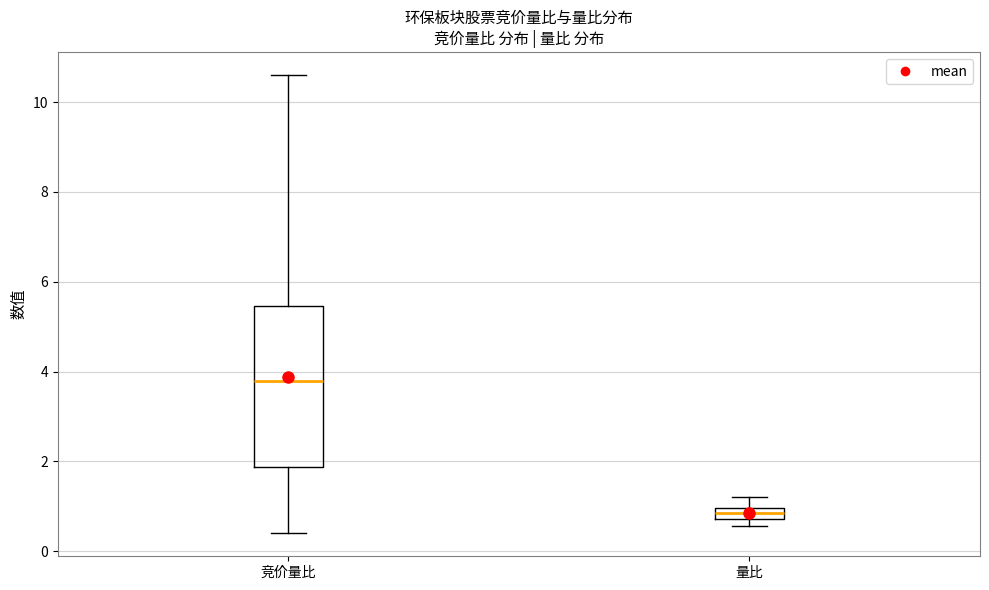

Which box has the highest median line?

竞价量比